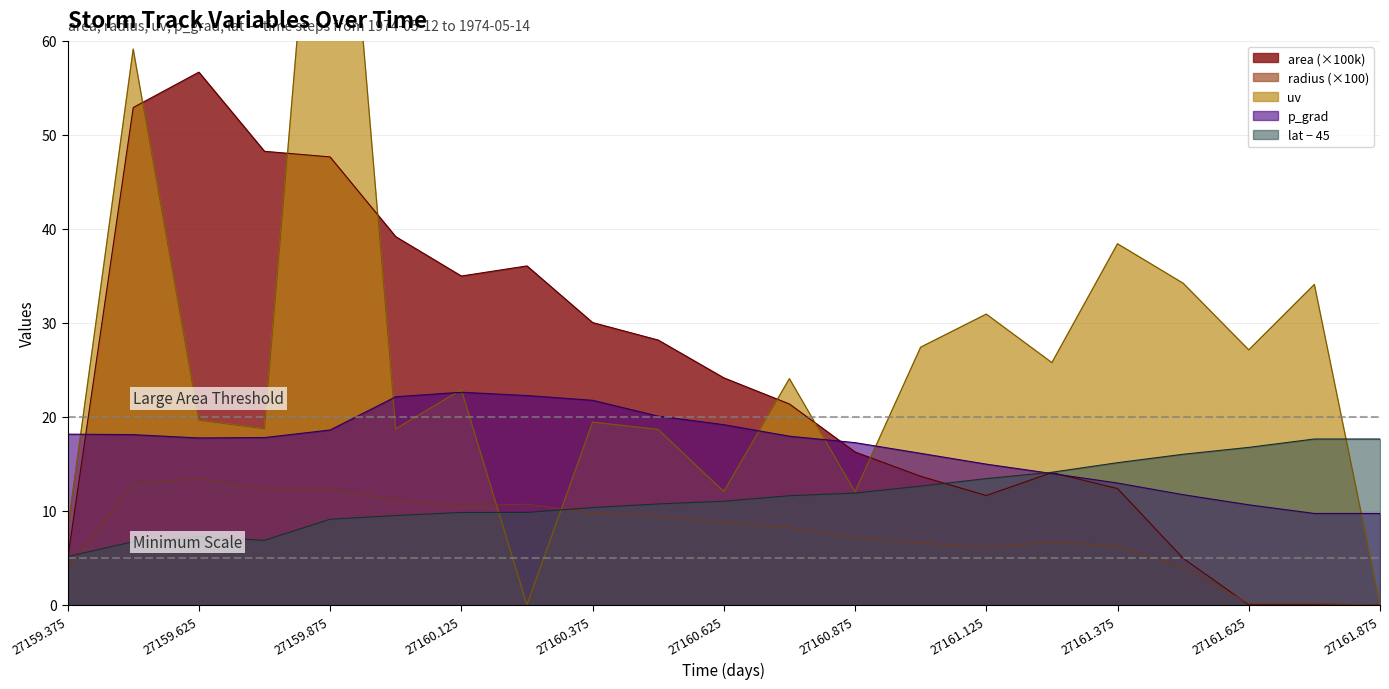

At how many categories does at least one series exceed 101?

1